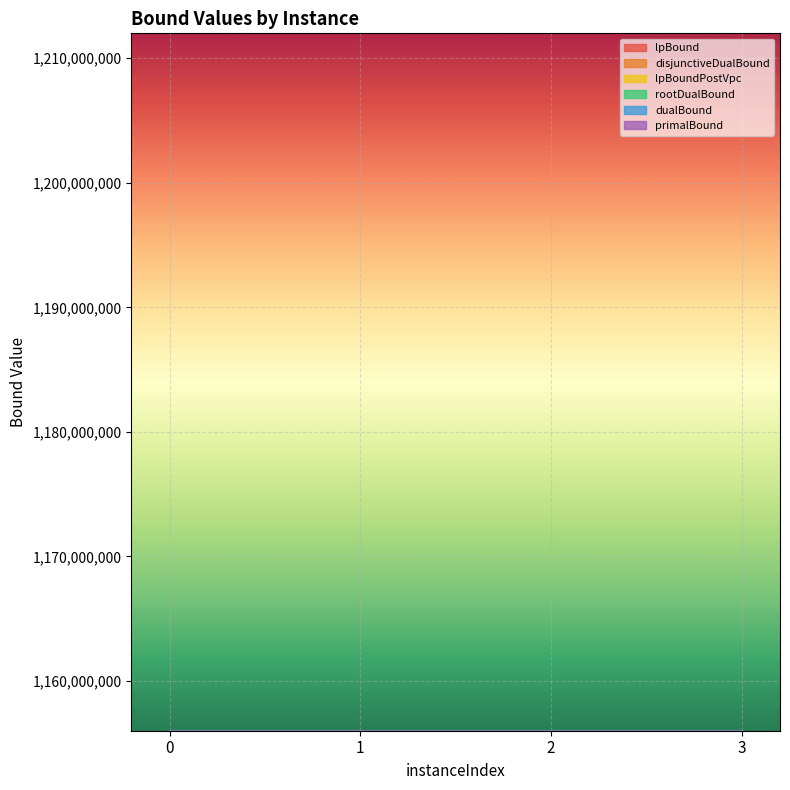

The value of rootDualBound at 3 is 1708370.5. True or false?

False